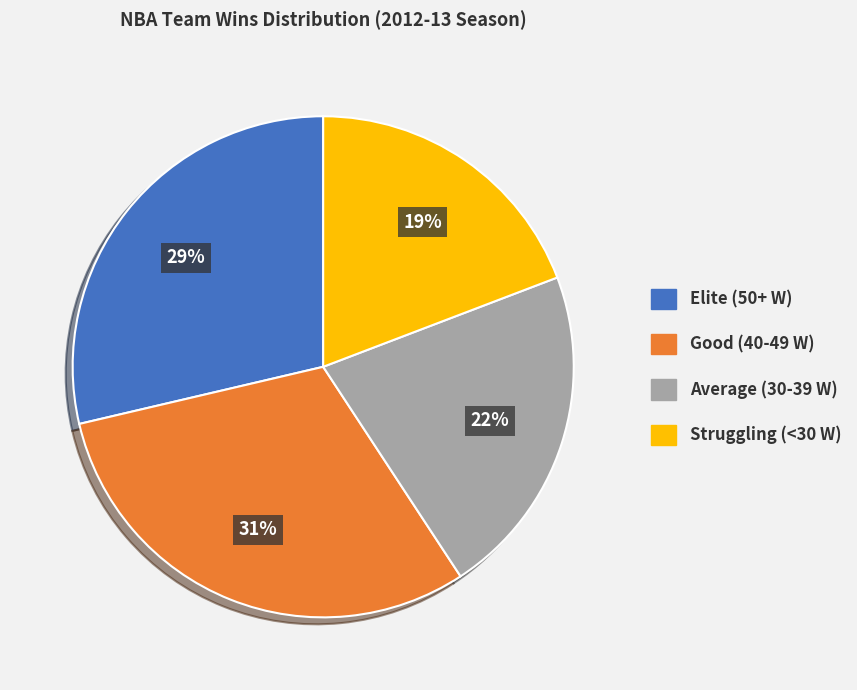

To the nearest percent, what percentage of the pie is Average (30-39 W)?

22%